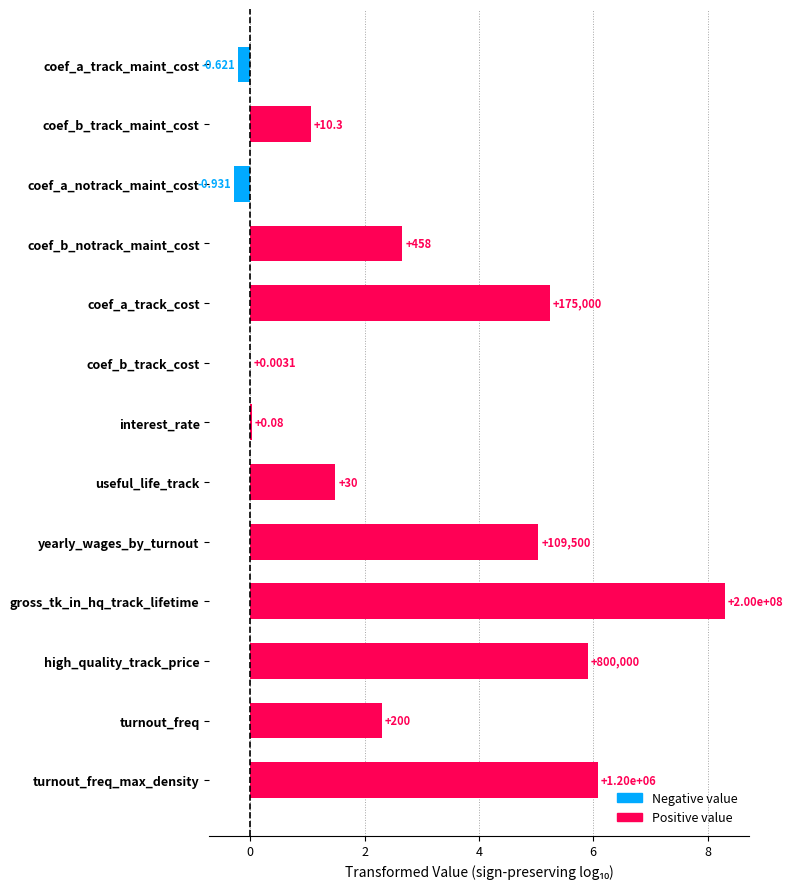

What is the difference between the maximum and minimum values?

8.6